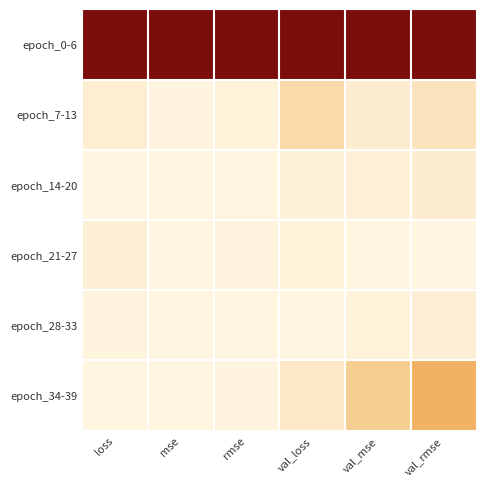

Reading right to left, list all the values displayed in this chart.

epoch_0-6: val_rmse=1.0	val_mse=1.0	val_loss=1.0	rmse=1.0	mse=1.0	loss=1.0
epoch_7-13: val_rmse=0.1	val_mse=0.0	val_loss=0.1	rmse=0.0	mse=0.0	loss=0.0
epoch_14-20: val_rmse=0.0	val_mse=0.0	val_loss=0.0	rmse=0.0	mse=0.0	loss=0.0
epoch_21-27: val_rmse=0.0	val_mse=0.0	val_loss=0.0	rmse=0.0	mse=0.0	loss=0.0
epoch_28-33: val_rmse=0.0	val_mse=0.0	val_loss=0.0	rmse=0.0	mse=0.0	loss=0.0
epoch_34-39: val_rmse=0.3	val_mse=0.2	val_loss=0.1	rmse=0.0	mse=0.0	loss=0.0